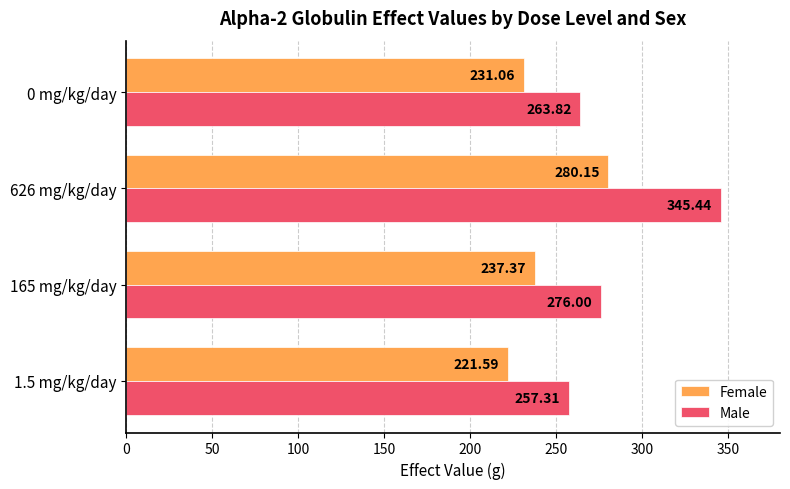

Rank the categories by Male value from lowest to highest.

1.5 mg/kg/day, 0 mg/kg/day, 165 mg/kg/day, 626 mg/kg/day